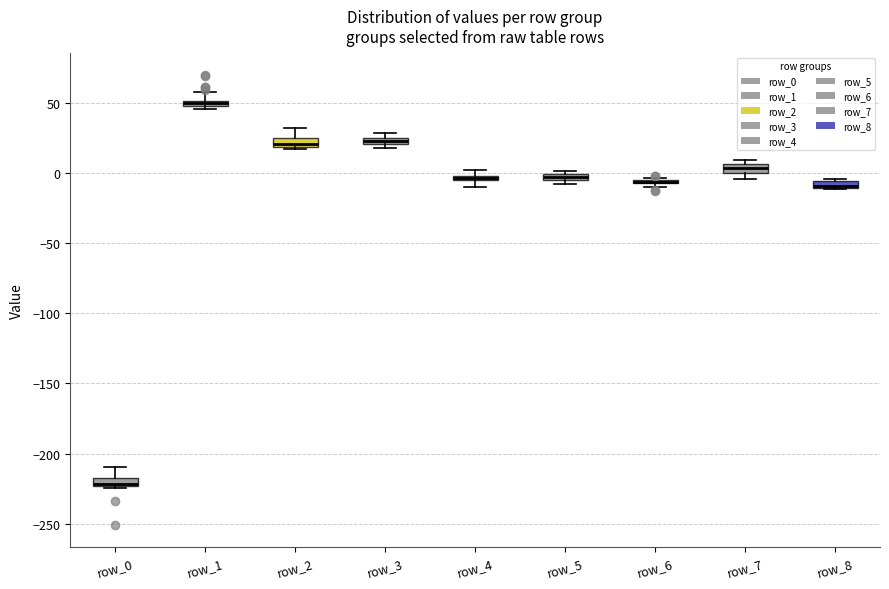

Where is the upper edge of the box for row_0 on the y-axis? The values are not printed on the chart, so give them approximately, as read against the axis.

-215